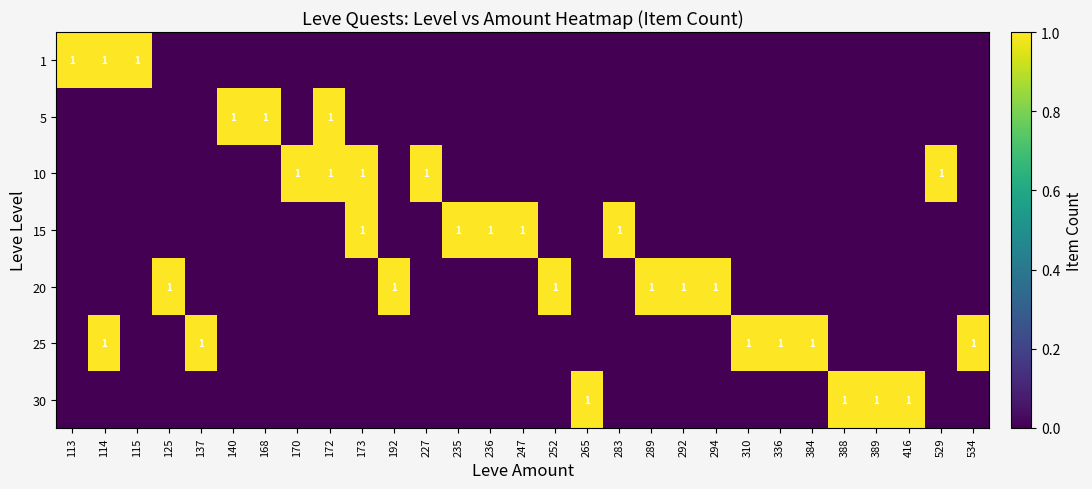

At which category is the sum across all series the highest?

114